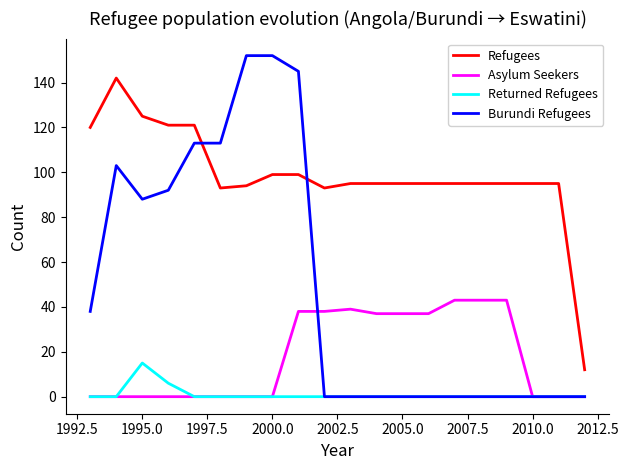

What is the maximum value shown in the chart?

152